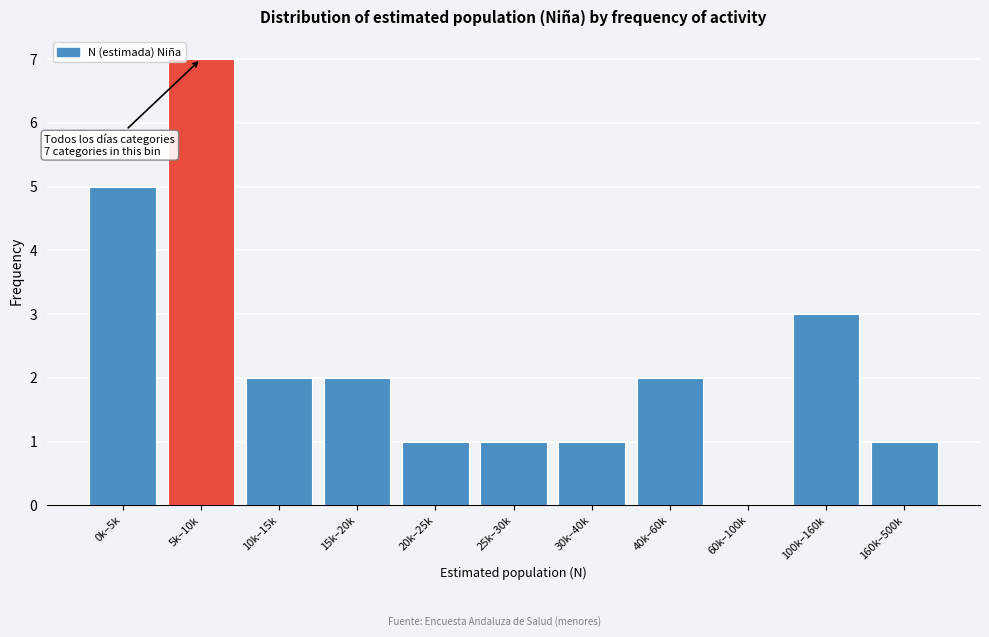

Reading left to right, what are all the values shown in this chart?

0k–5k=5	5k–10k=7	10k–15k=2	15k–20k=2	20k–25k=1	25k–30k=1	30k–40k=1	40k–60k=2	60k–100k=0	100k–160k=3	160k–500k=1